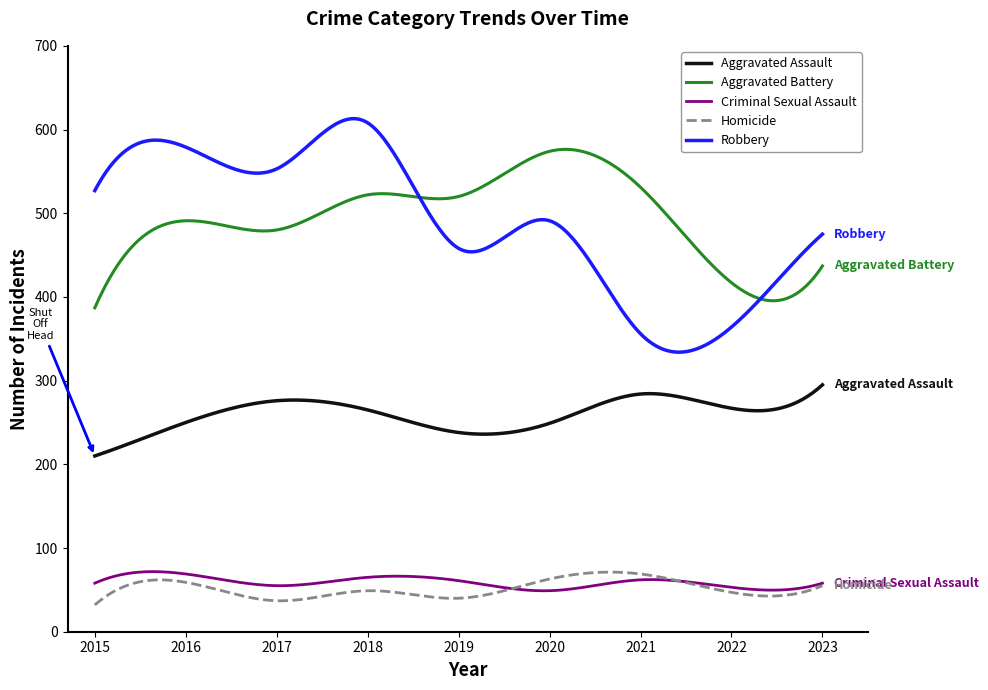

True or false: Robbery has more than 1 interior local peaks.

True